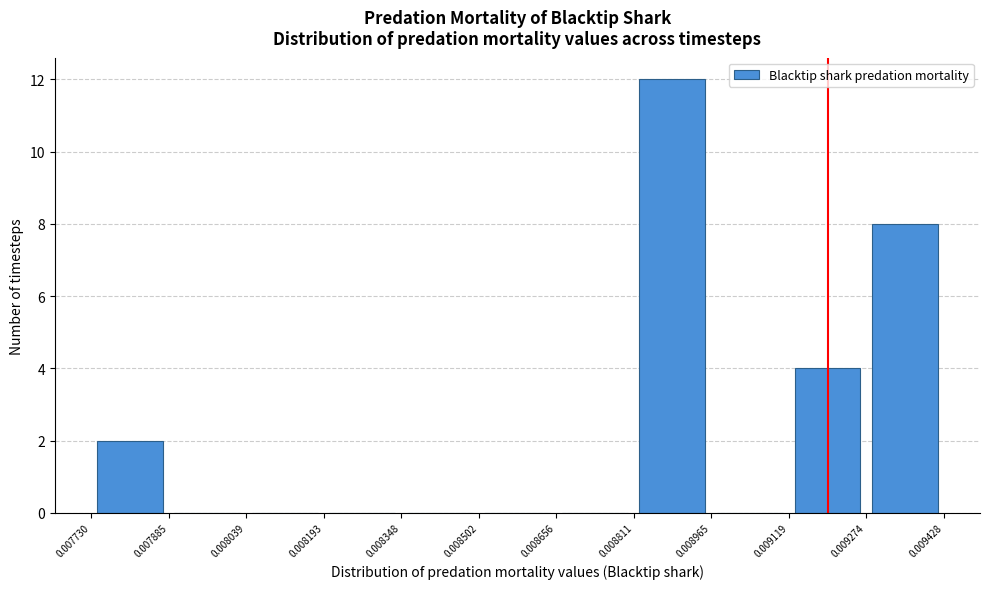

Over which range of the x-axis is the bar tallest?

0.008811 to 0.008965